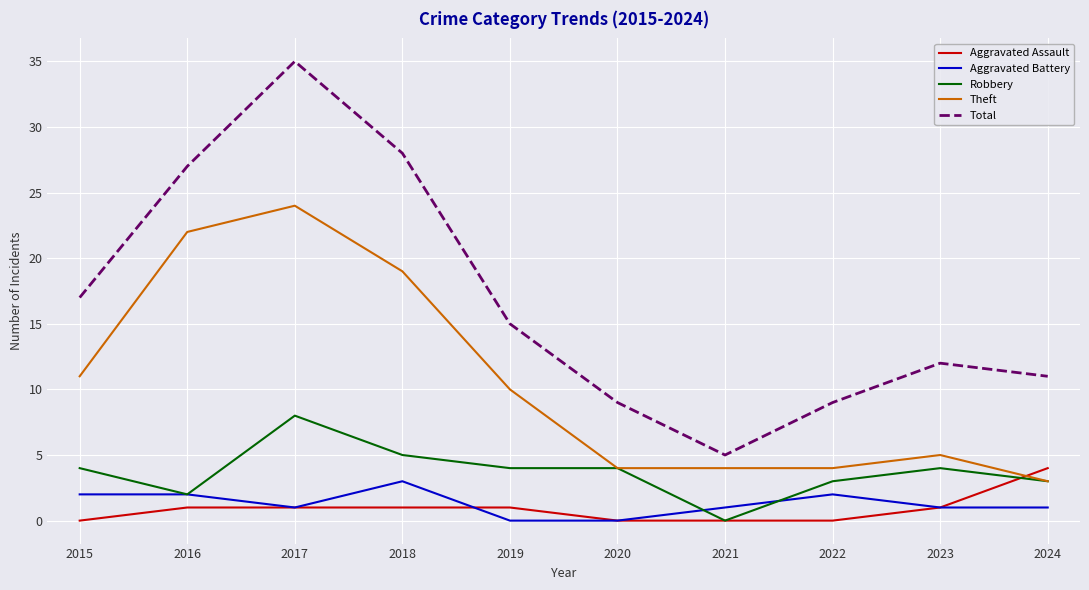

Does the chart display data point markers on the line(s)?

No